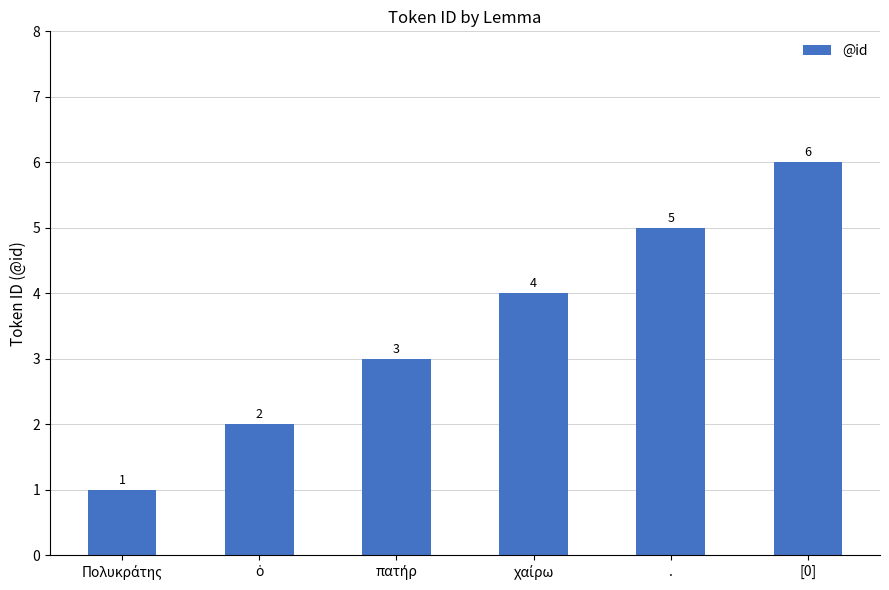

How many values are between 2 and 5?

4